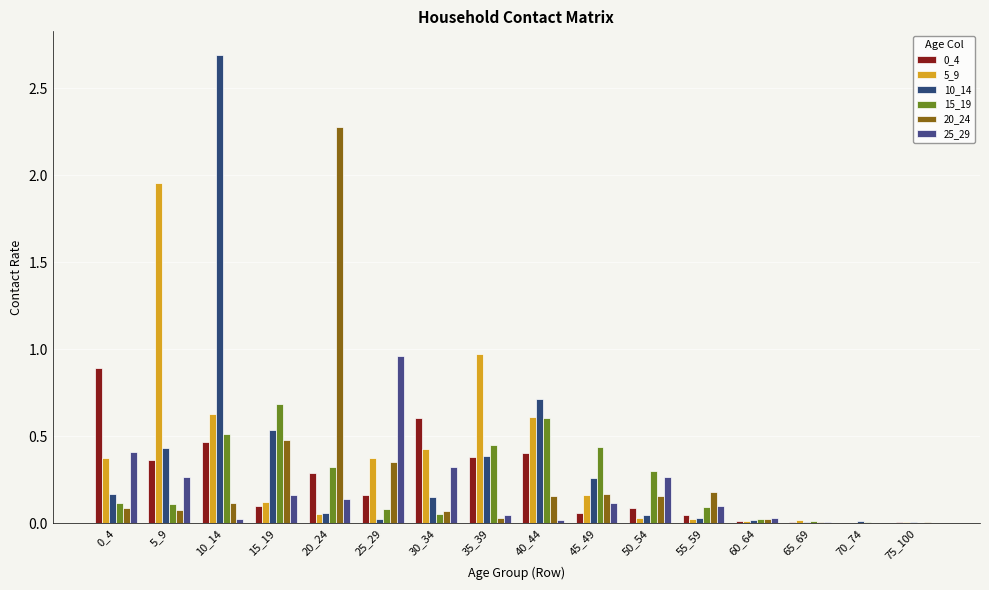

How many groups of bars are there?

16